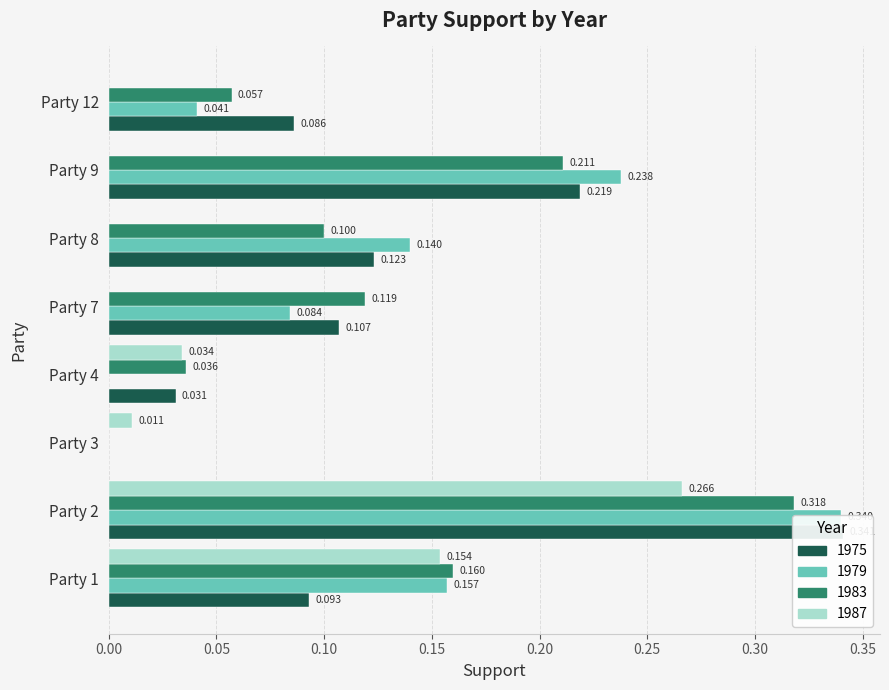

Which series has the largest range (max minus min)?

1975